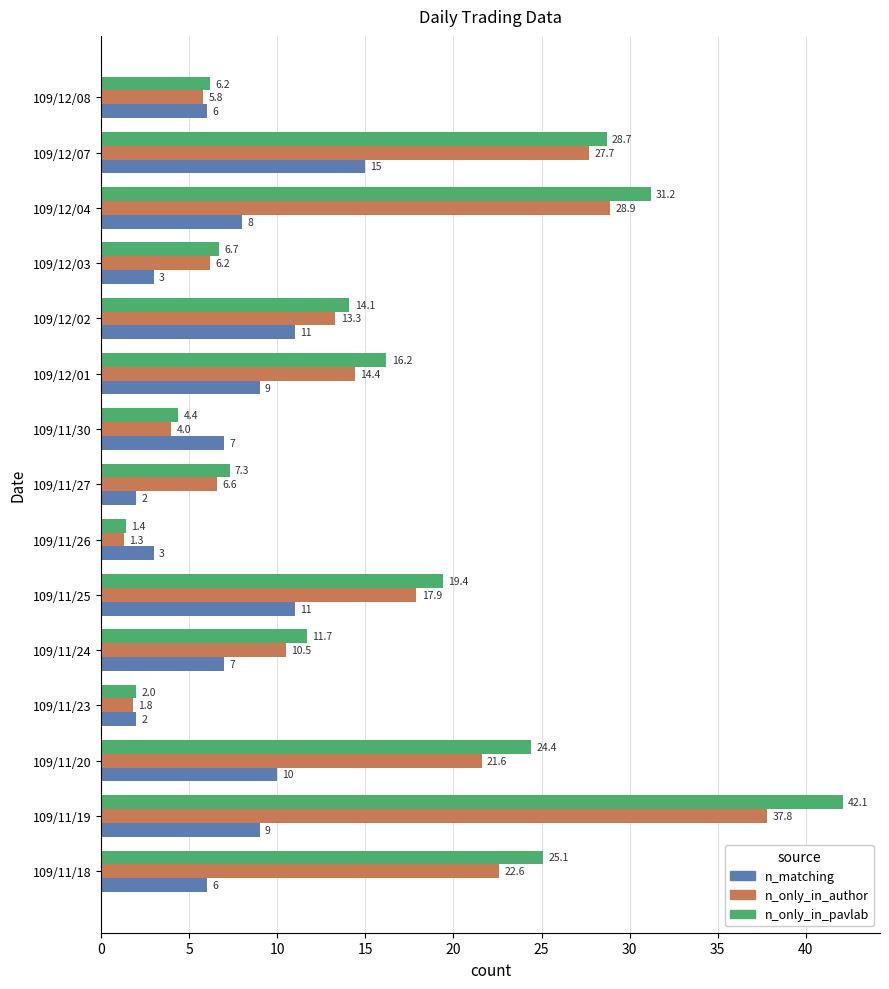

Which series has the largest total across all categories?

n_only_in_pavlab